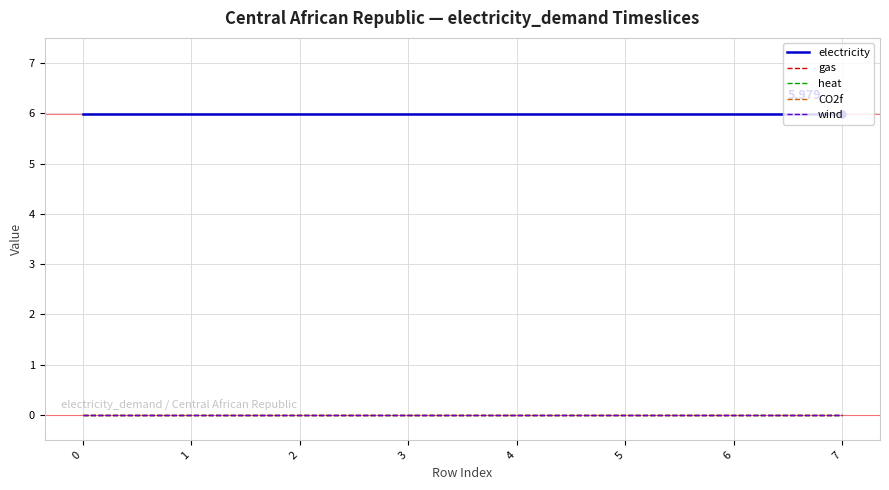

Between 0 and 6, which series saw the biggest shift?

electricity